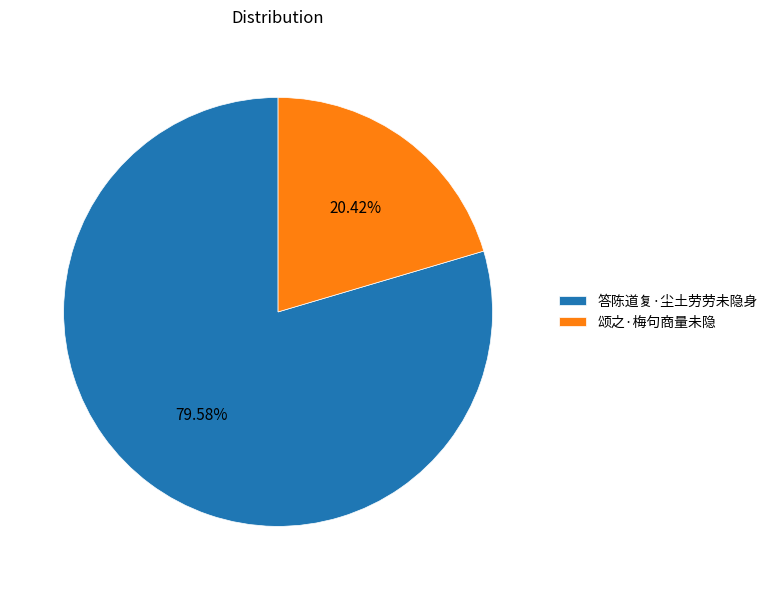

What is the ratio of the value at 颂之·梅句商量未隐 to the value at 答陈道复·尘土劳劳未隐身?

0.3